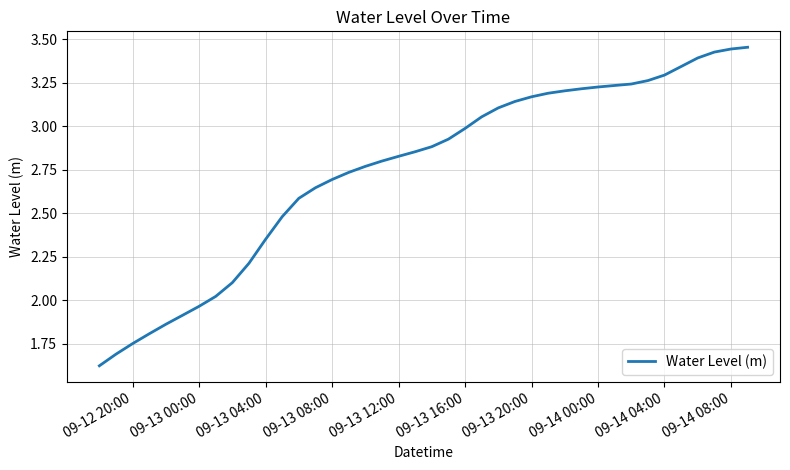

What is the ratio of the value at 09-13 12:00 to the value at 09-14 08:00?

0.8